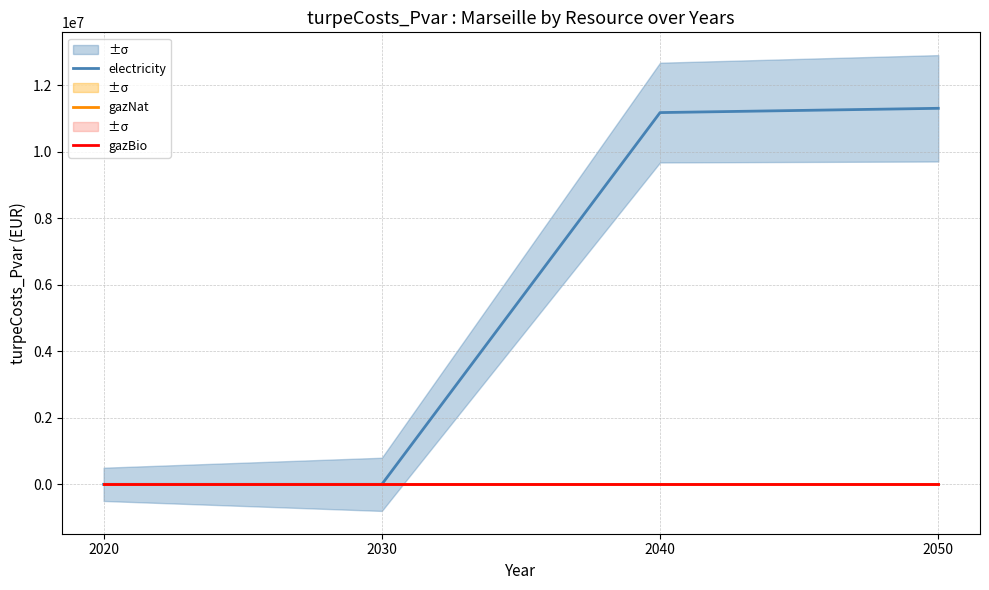

True or false: gazBio and electricity cross at least once.

True